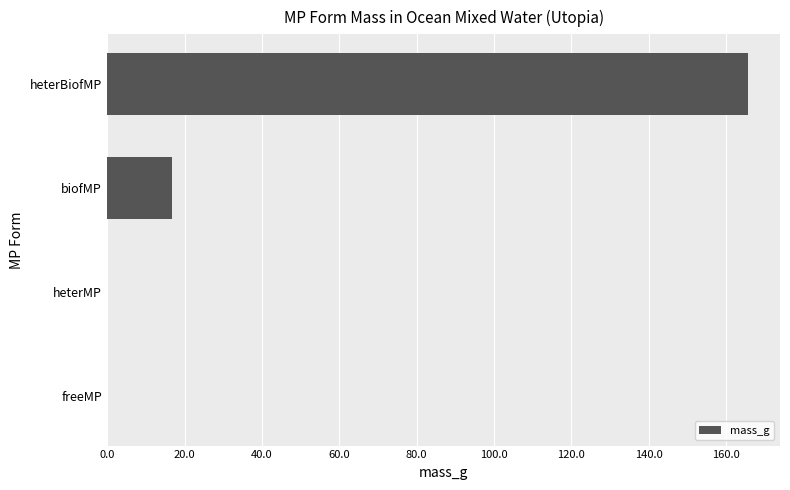

How many distinct data groups are displayed?

1